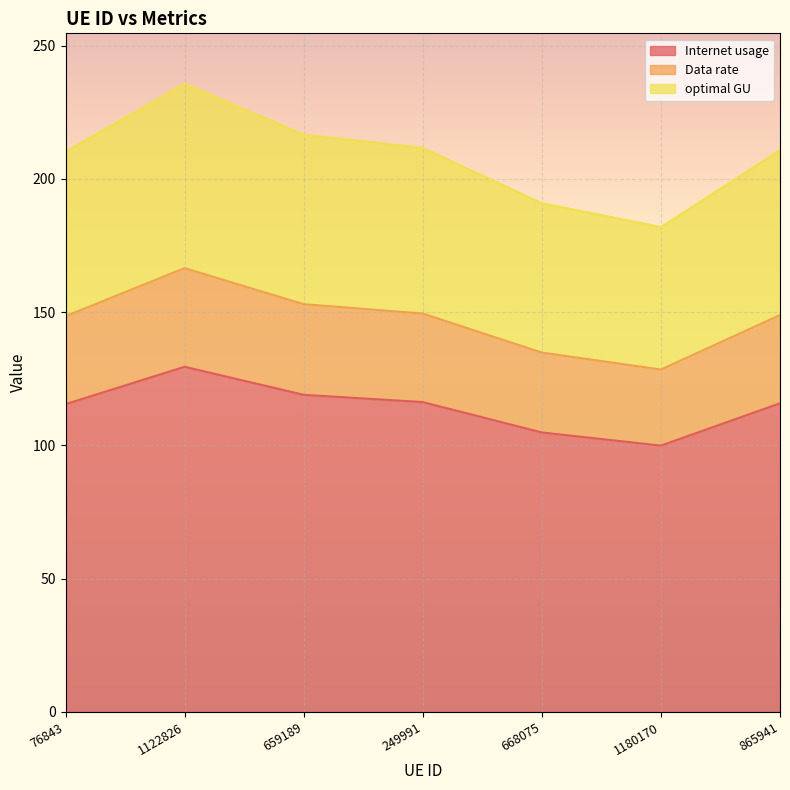

Rank the series by their average value, from lowest to highest.

Internet usage, Data rate, optimal GU